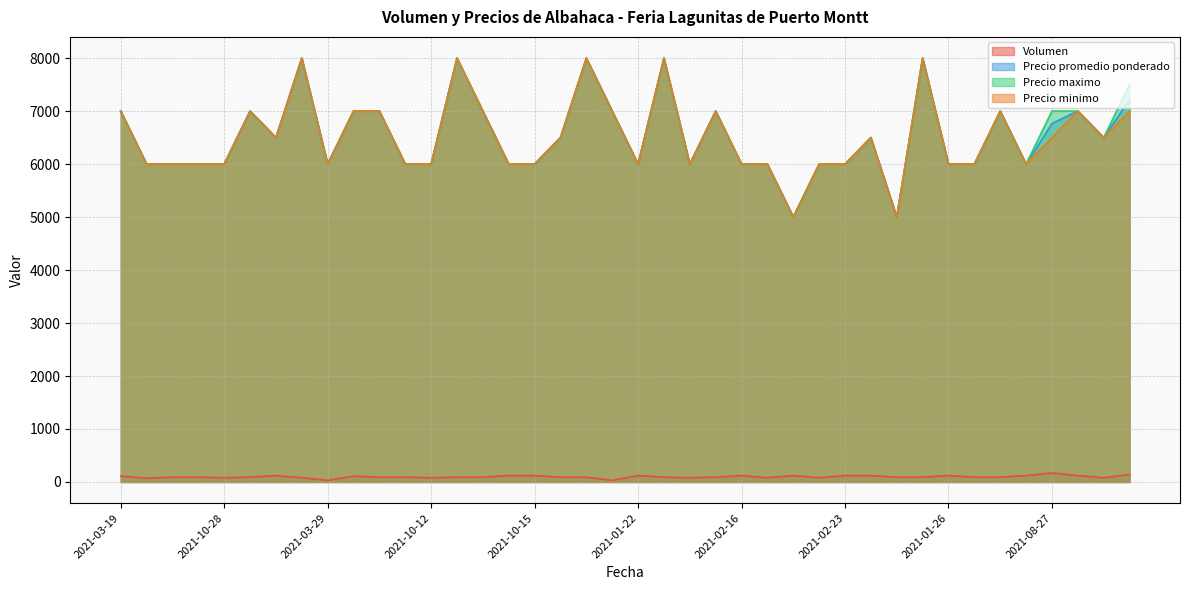

Is the value of Precio maximo at 2021-03-05 greater than the value of Precio promedio ponderado at 2021-10-22?

Yes